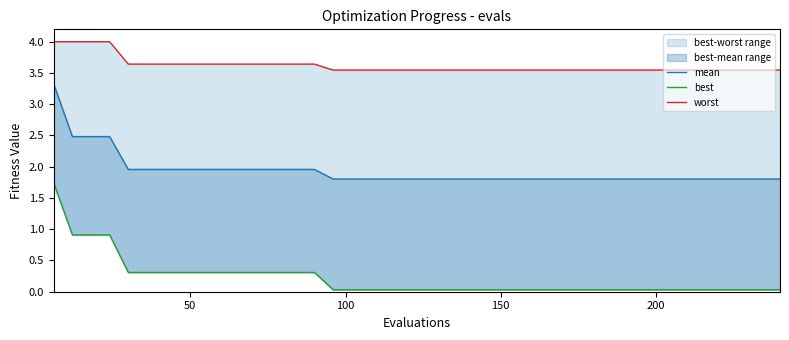

What is the average value of the worst series?

3.6